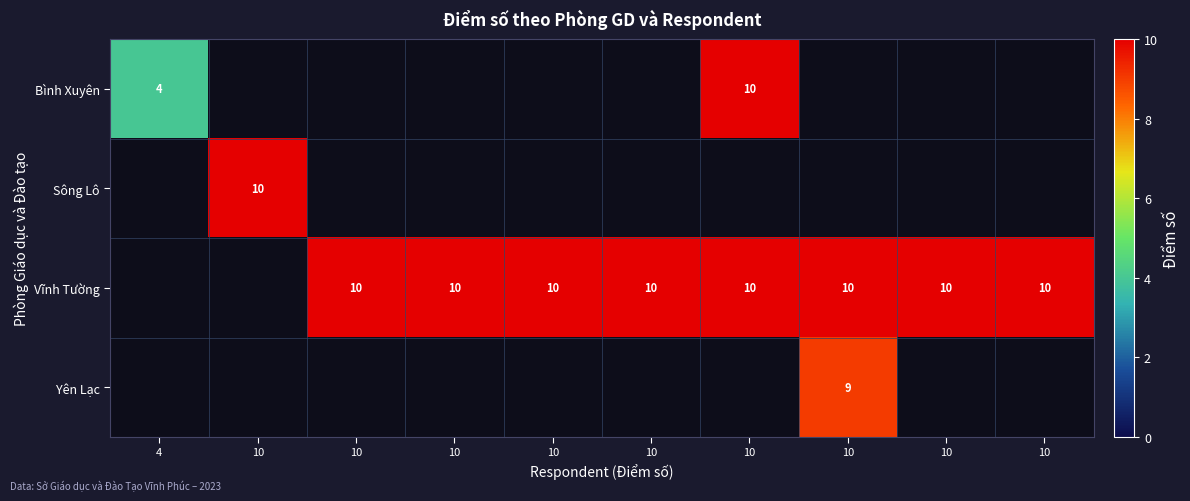

The Vĩnh Tường series shows 13.9 at 10. True or false?

False